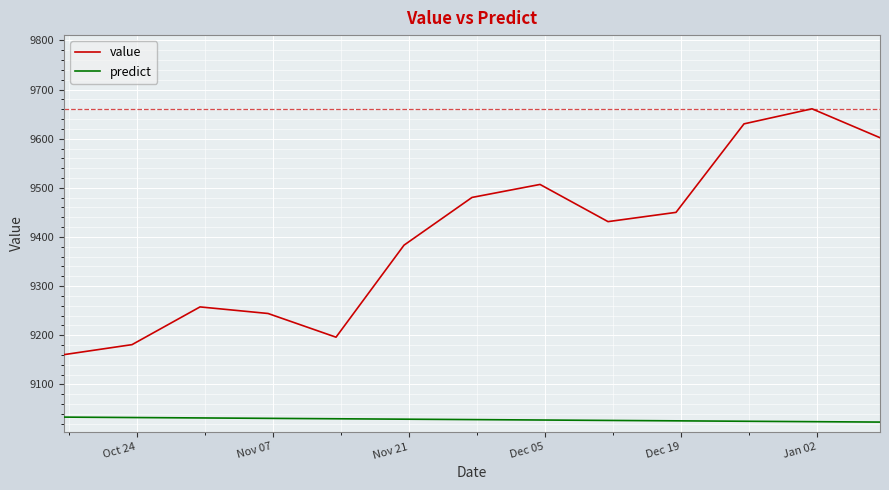

What is the maximum value for value?

9660.8